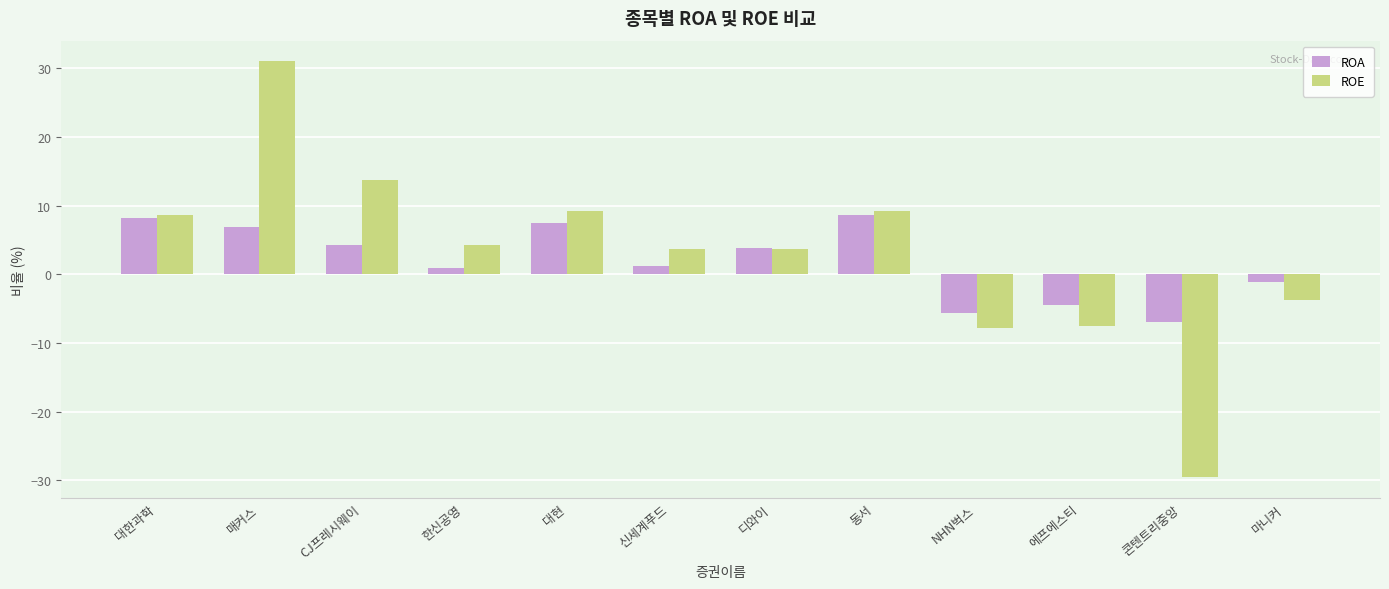

Read the ROE value at 대한과학.

8.7